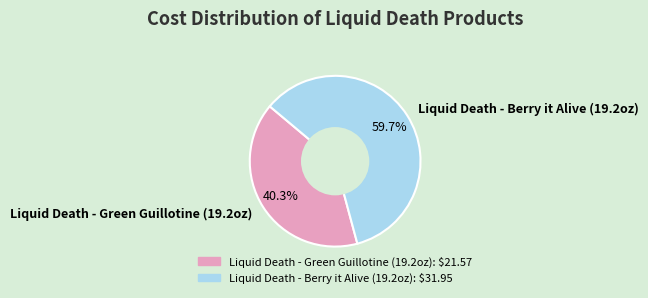

Rank the categories by value from highest to lowest.

Liquid Death - Berry it Alive (19.2oz), Liquid Death - Green Guillotine (19.2oz)